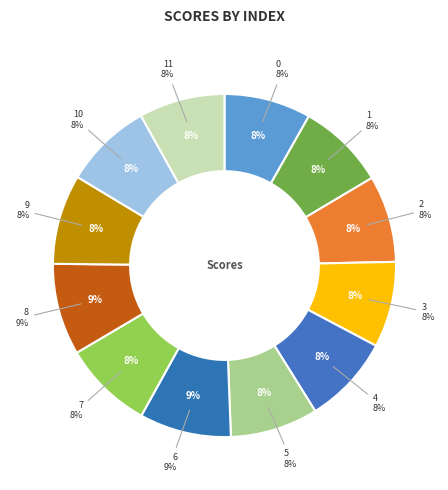

Does 2 account for over 50% of the chart?

No